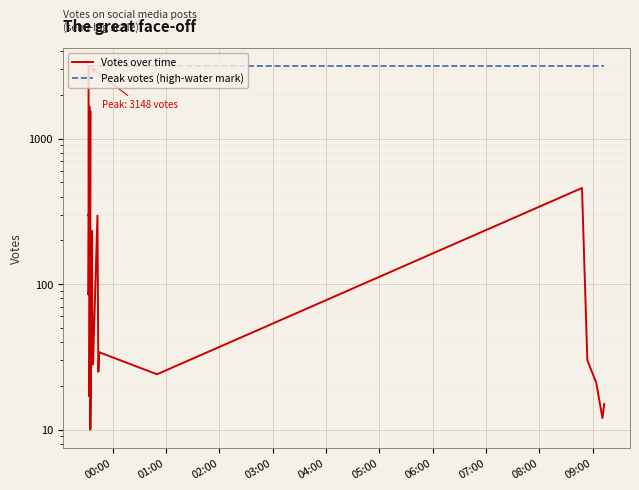

True or false: Peak votes (high-water mark) and Votes over time cross at least once.

False